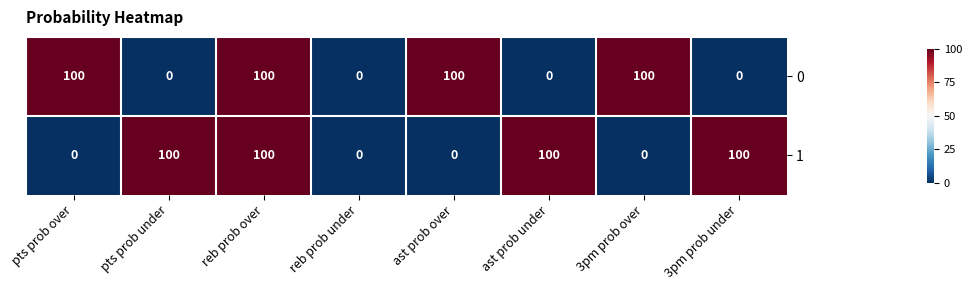

Reading left to right, extract all data points from this chart.

0: pts prob over=100	pts prob under=0	reb prob over=100	reb prob under=0	ast prob over=100	ast prob under=0	3pm prob over=100	3pm prob under=0
1: pts prob over=0	pts prob under=100	reb prob over=100	reb prob under=0	ast prob over=0	ast prob under=100	3pm prob over=0	3pm prob under=100